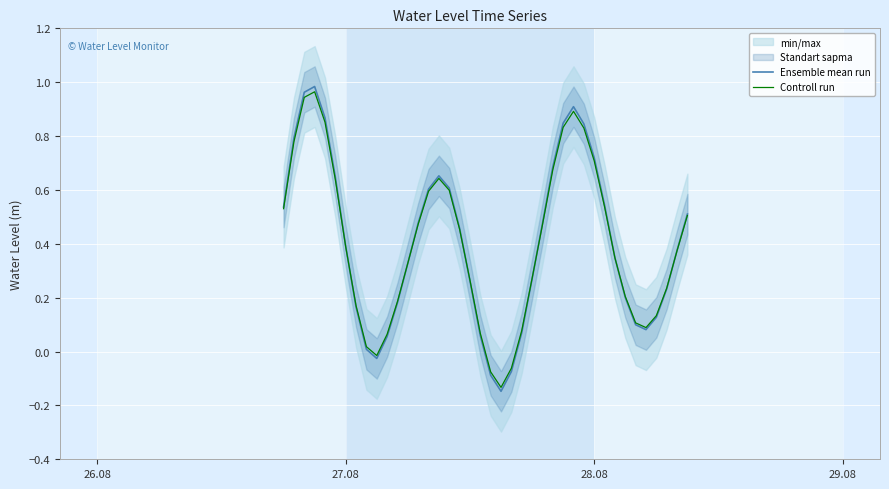

How many values in the Controll run series exceed 0?

36